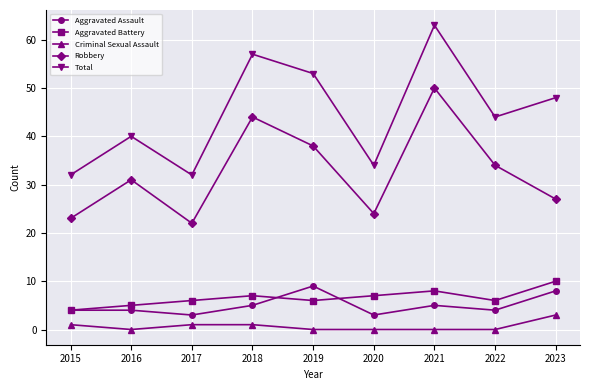

The value of Aggravated Battery at 2019 is 11. True or false?

False